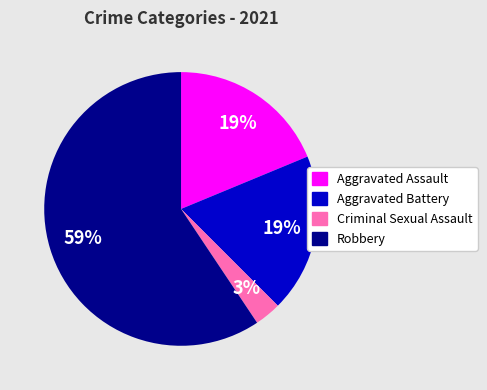

What is the ratio of the value at Aggravated Battery to the value at Aggravated Assault?

1.0